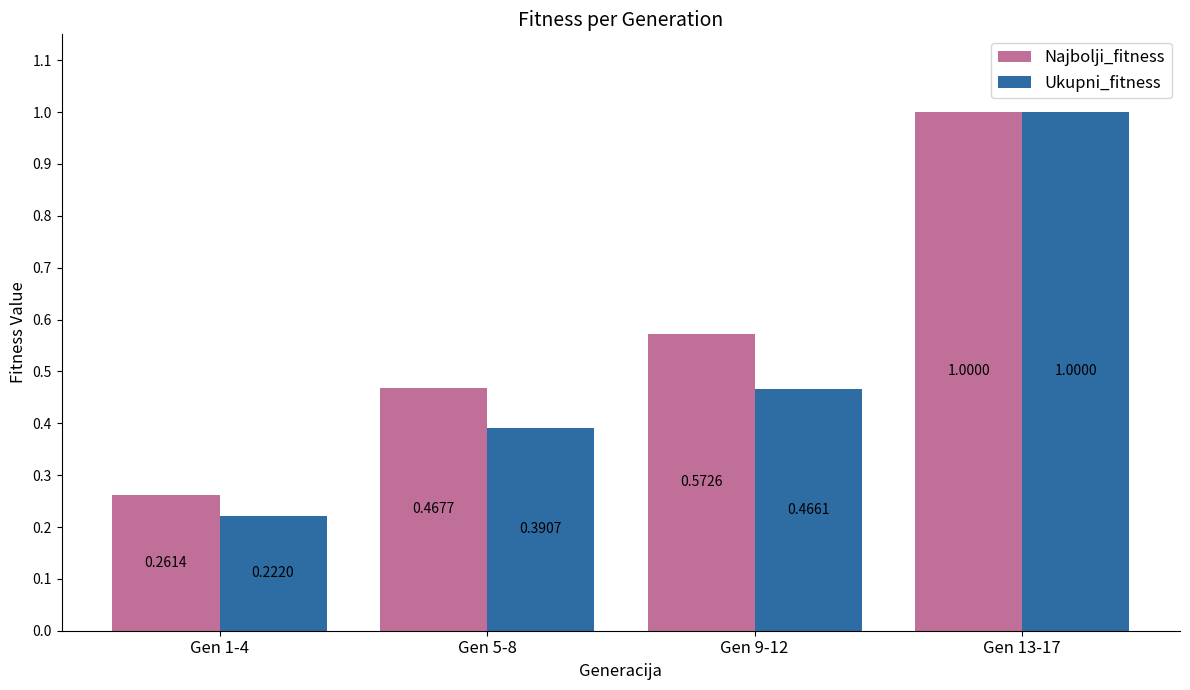

Between Gen 5-8 and Gen 13-17, which series saw the biggest shift?

Ukupni_fitness